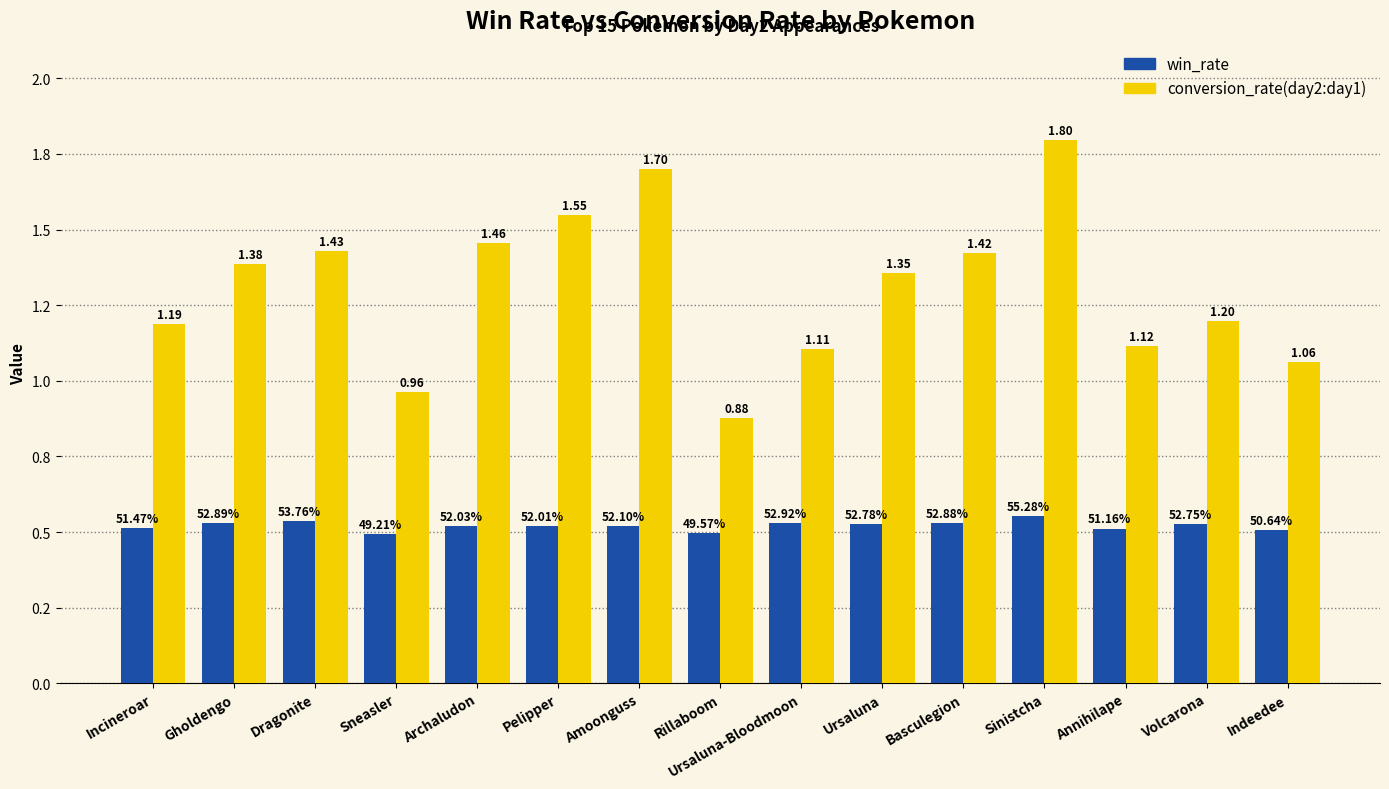

The conversion_rate(day2:day1) series shows 1.1 at Indeedee. True or false?

True